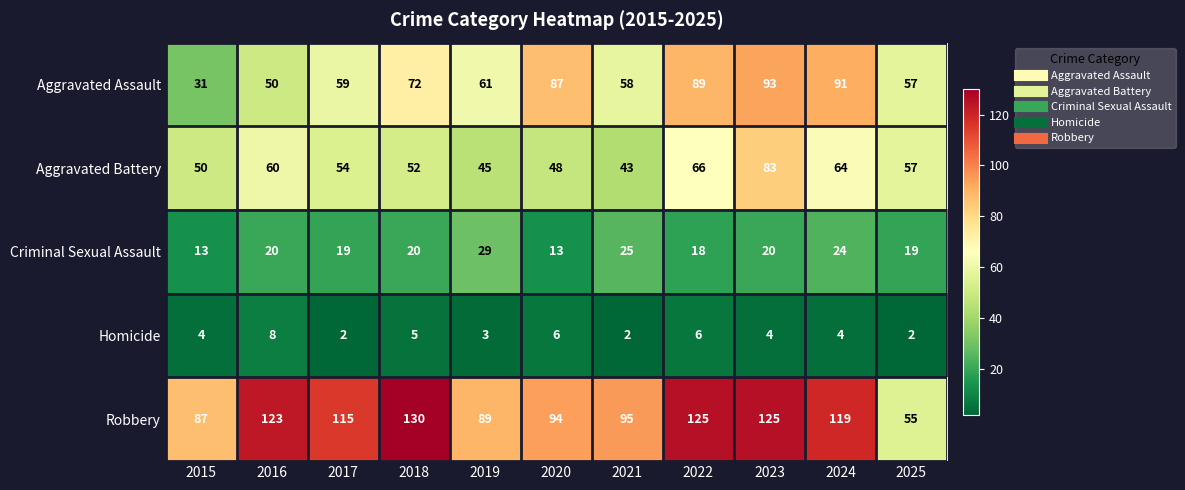

Which series has the largest total across all categories?

Robbery